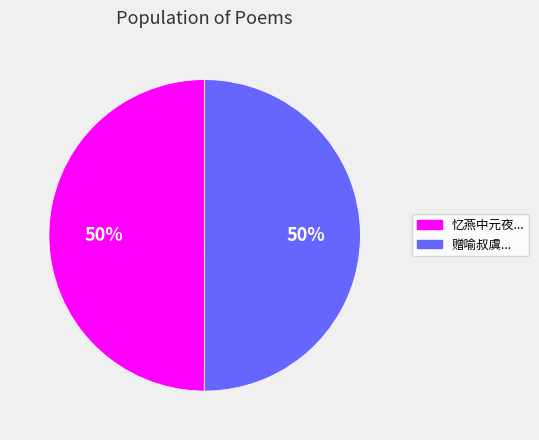

How many slices are in this pie chart?

2